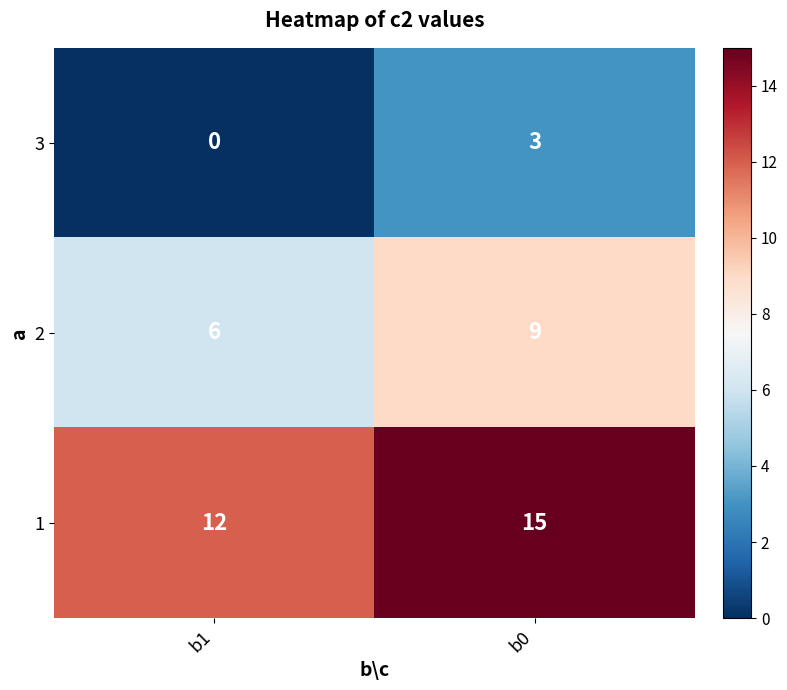

Reading left to right, what are all the values shown in this chart?

3: b1=0	b0=3
2: b1=6	b0=9
1: b1=12	b0=15